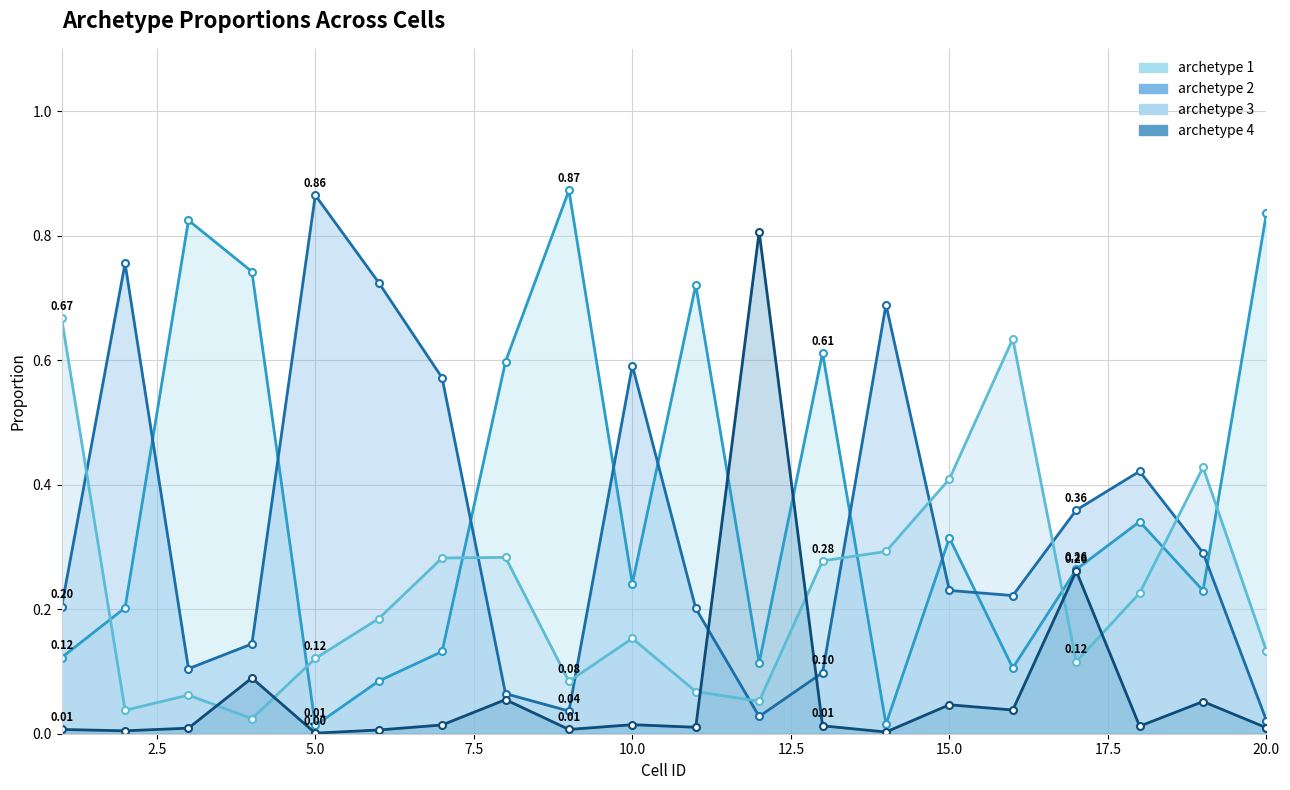

Which series changed the most between 7 and 19?

archetype 2